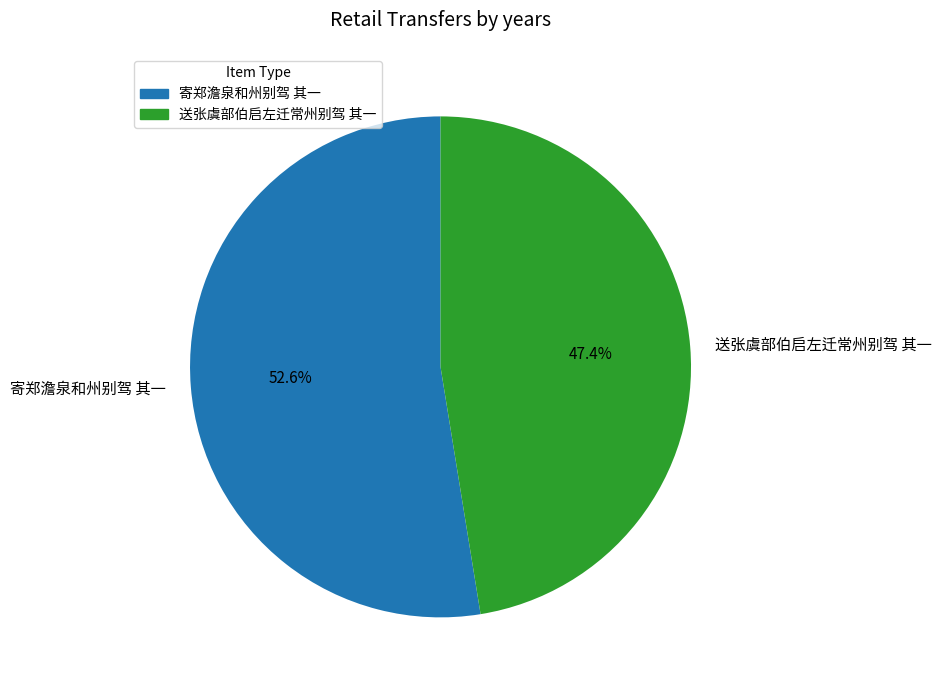

What percentage is NOT represented by 寄郑澹泉和州别驾 其一?

47.4%